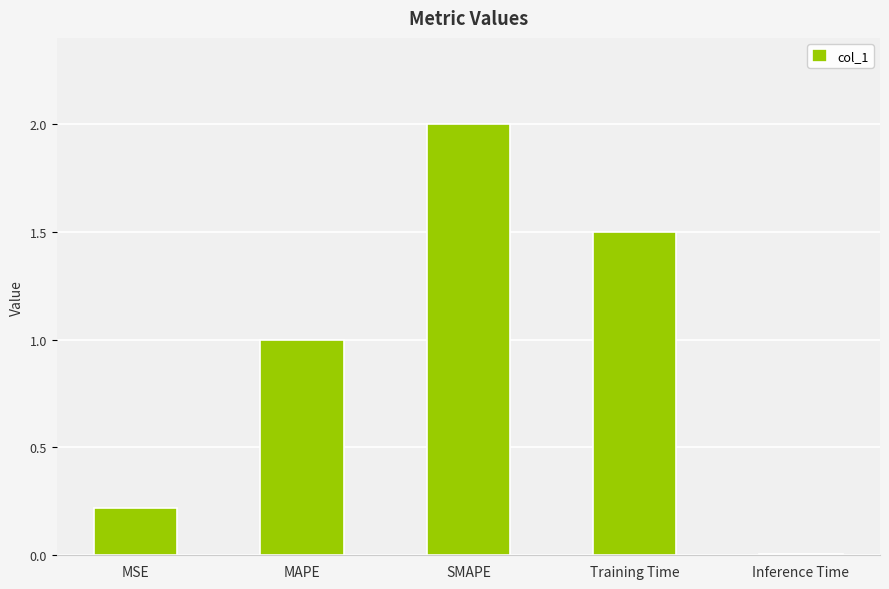

What is the value of the 1st bar from the left?

0.2